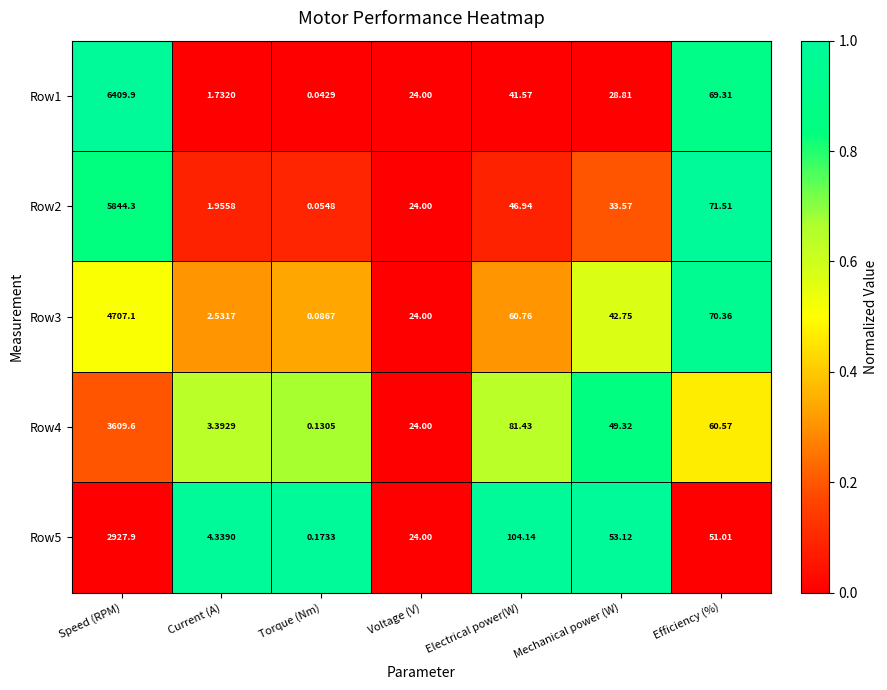

Where is Row1 nearest to the value 3204?

Efficiency (%)